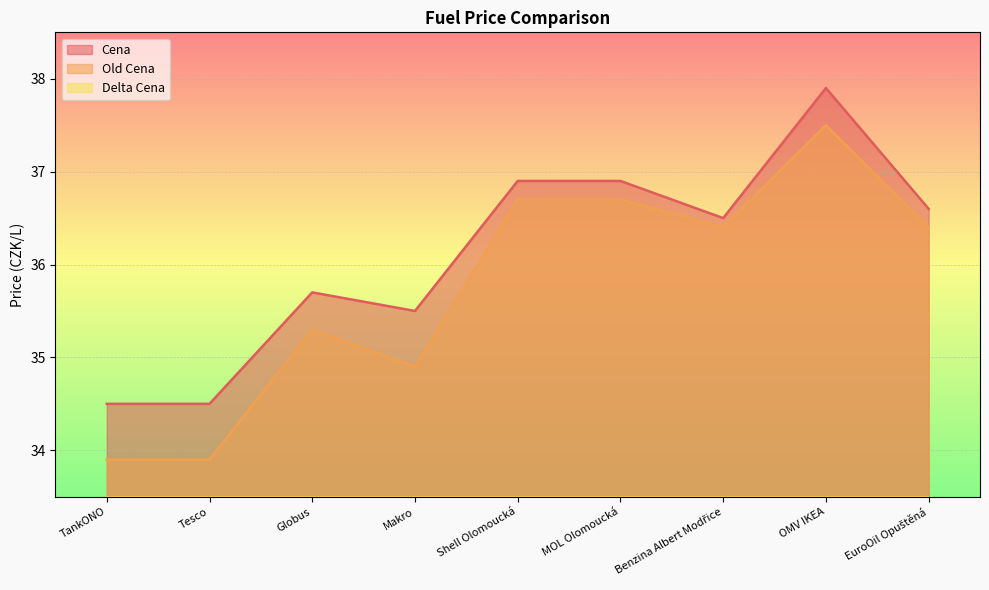

List the series in order of their peak value, lowest first.

Delta Cena, Old Cena, Cena